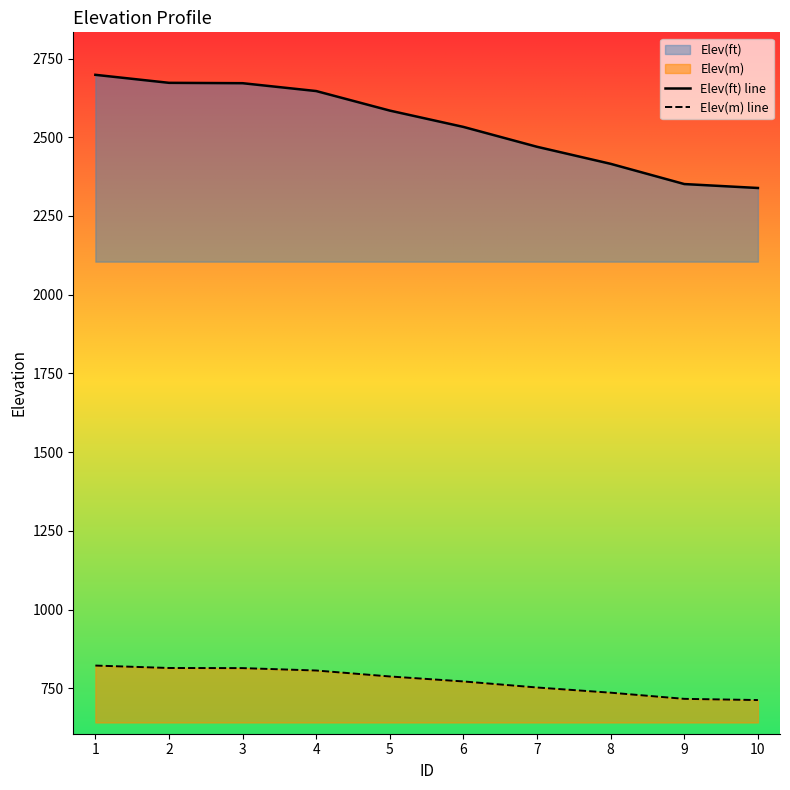

True or false: Elev(ft) line has more than 2 interior local peaks.

False